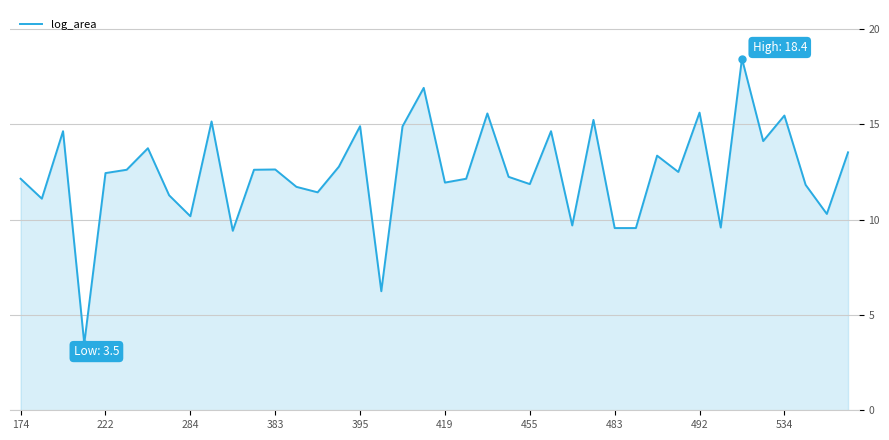

What is the minimum value shown in the chart?

3.5